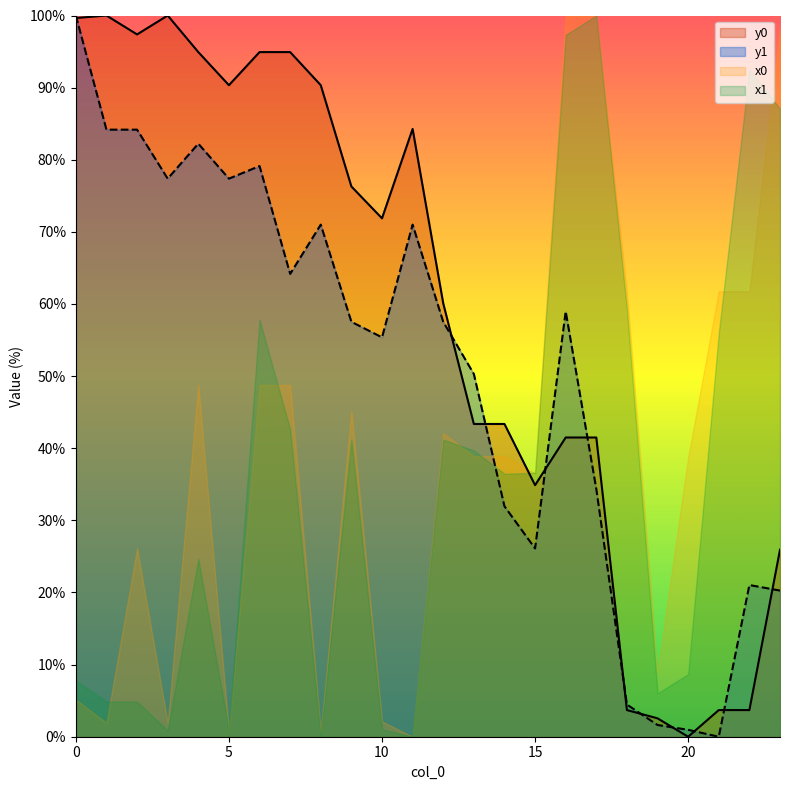

What is the difference between the second highest and second lowest values in the y0 series?

97.5